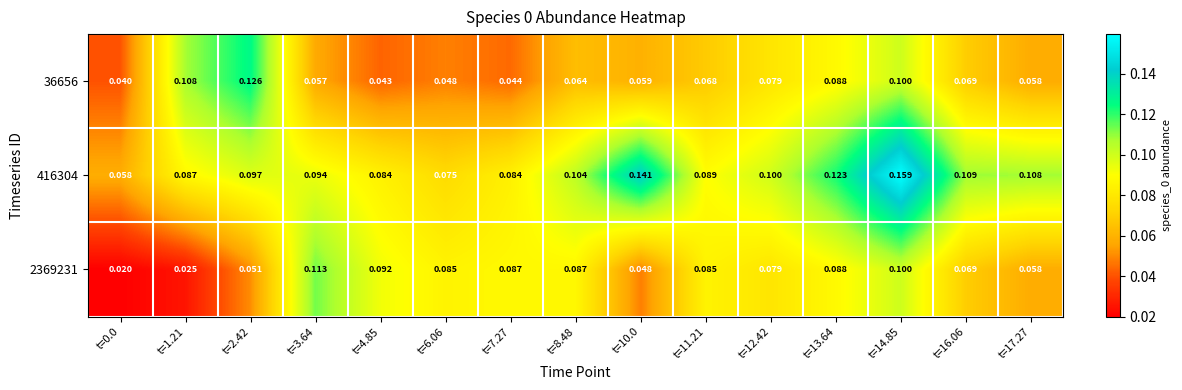

At how many categories does at least one series exceed 0?

15